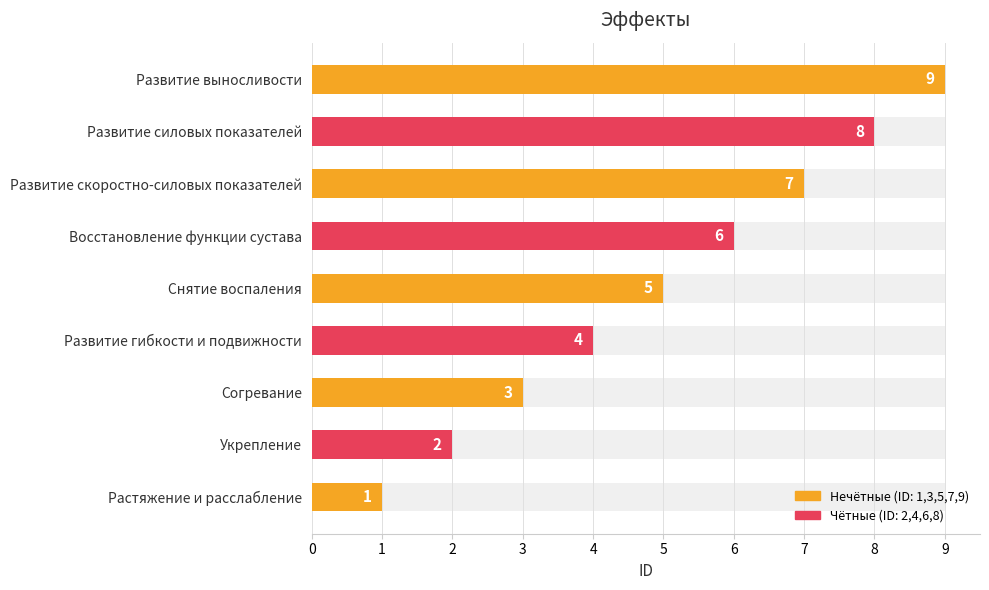

Are the bars horizontal?

Yes